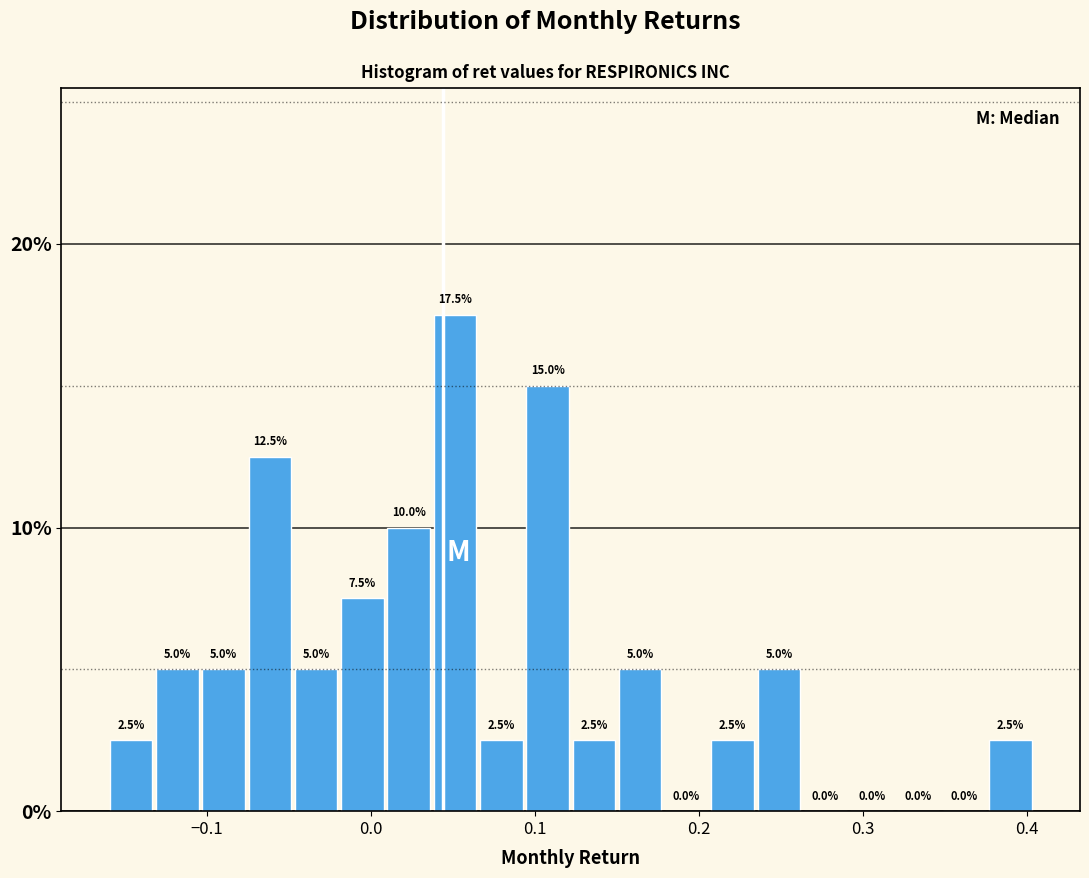

Around what value on the x-axis is the tallest bar? Give the approximate position of its centre, as read against the axis.

0.05